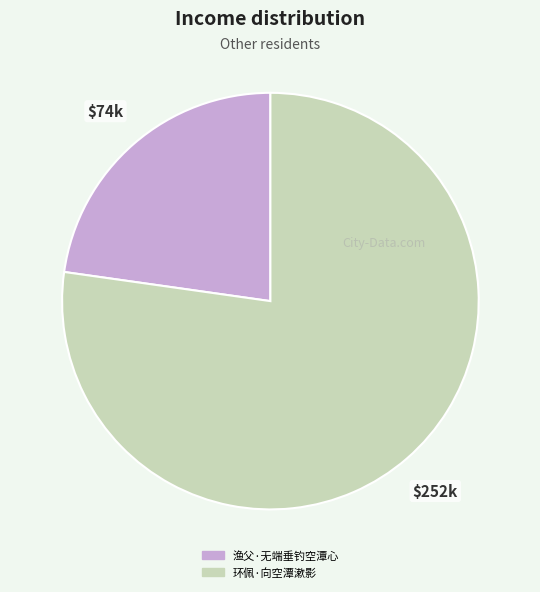

Which slice is the smallest?

渔父·无端垂钓空潭心